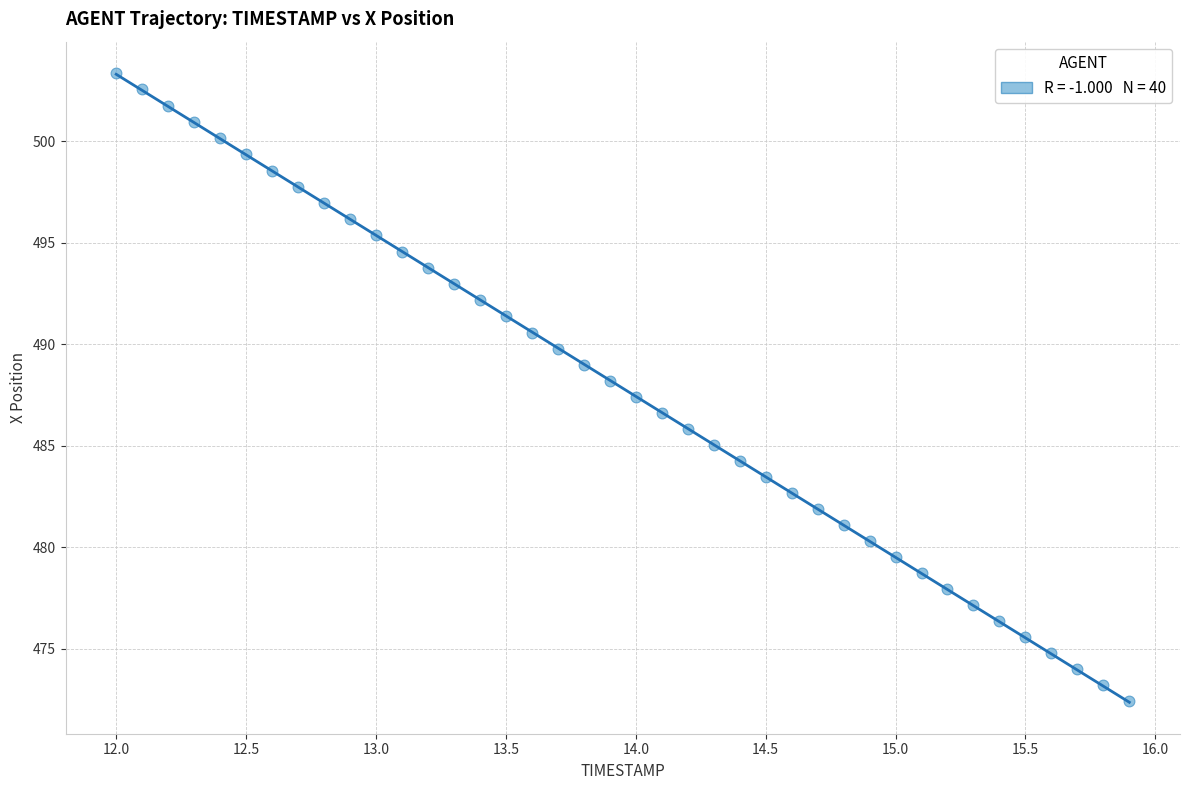

How many points are shown in the scatter plot?

40